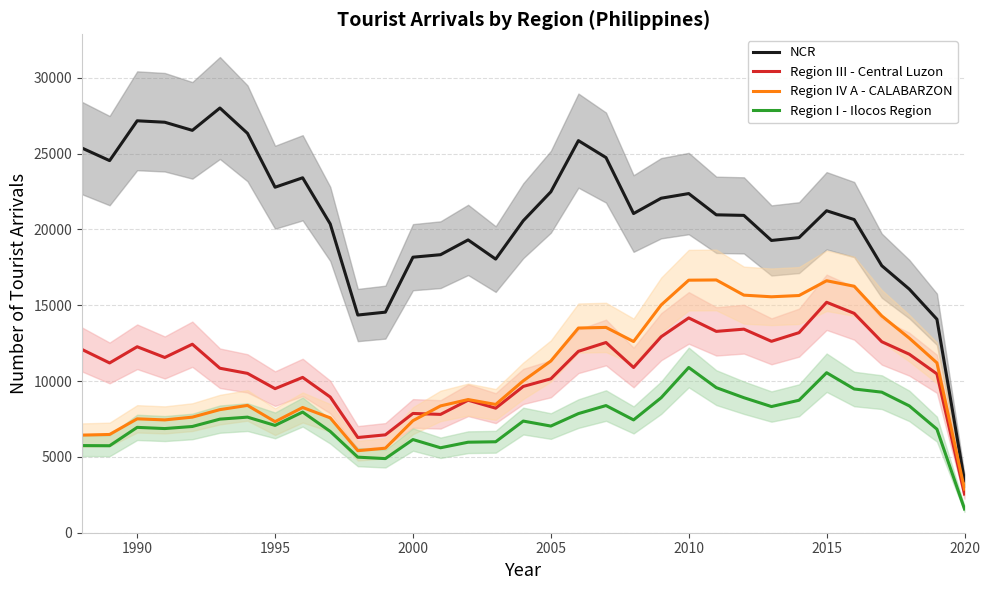

Reading left to right, extract all data points from this chart.

NCR: 25370	24543	27170	27075	26539	28013	26343	22788	23411	20369	14358	14548	18173	18338	19313	18047	20578	22485	25861	24744	21053	22063	22370	20968	20931	19277	19463	21236	20655	17613	16064	14081	3416
Region III - Central Luzon: 12087	11198	12266	11559	12433	10849	10510	9502	10245	8951	6280	6456	7867	7805	8740	8215	9648	10152	11965	12546	10898	12927	14168	13280	13427	12624	13196	15199	14469	12598	11772	10478	2552
Region IV A - CALABARZON: 6438	6481	7512	7441	7623	8119	8397	7325	8261	7577	5411	5574	7390	8364	8783	8461	10019	11325	13500	13542	12611	15022	16657	16672	15670	15562	15645	16620	16258	14298	12832	11204	2877
Region I - Ilocos Region: 5748	5737	6949	6870	7007	7492	7624	7078	7959	6683	4984	4889	6146	5603	5970	5999	7364	7035	7857	8387	7441	8903	10899	9569	8906	8322	8738	10554	9480	9271	8364	6831	1563